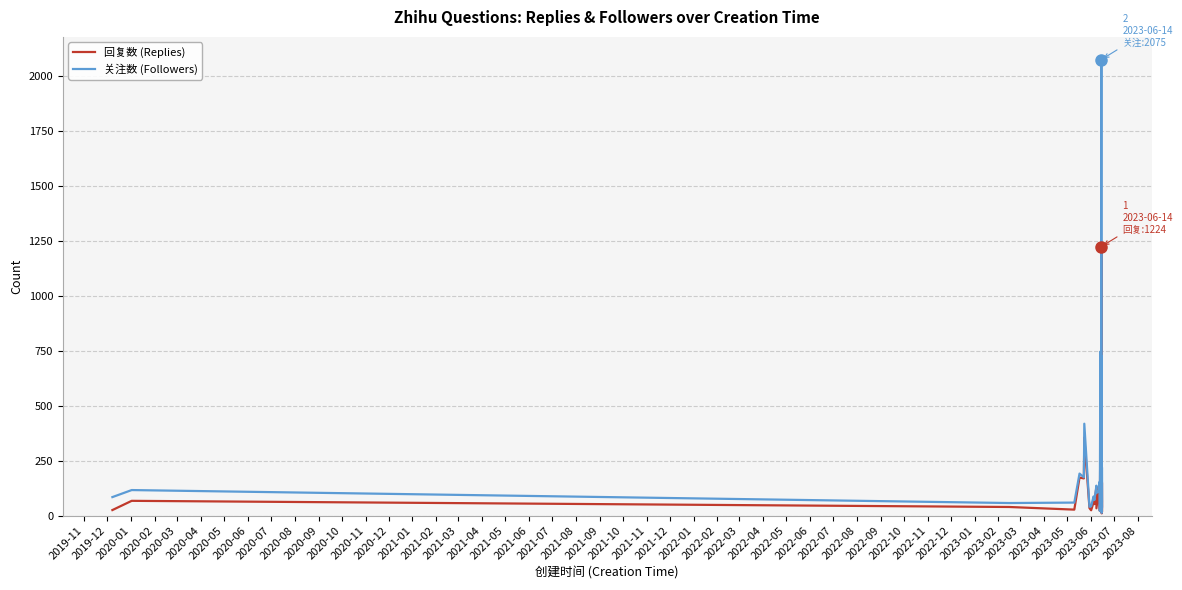

What is the smallest value displayed?

10